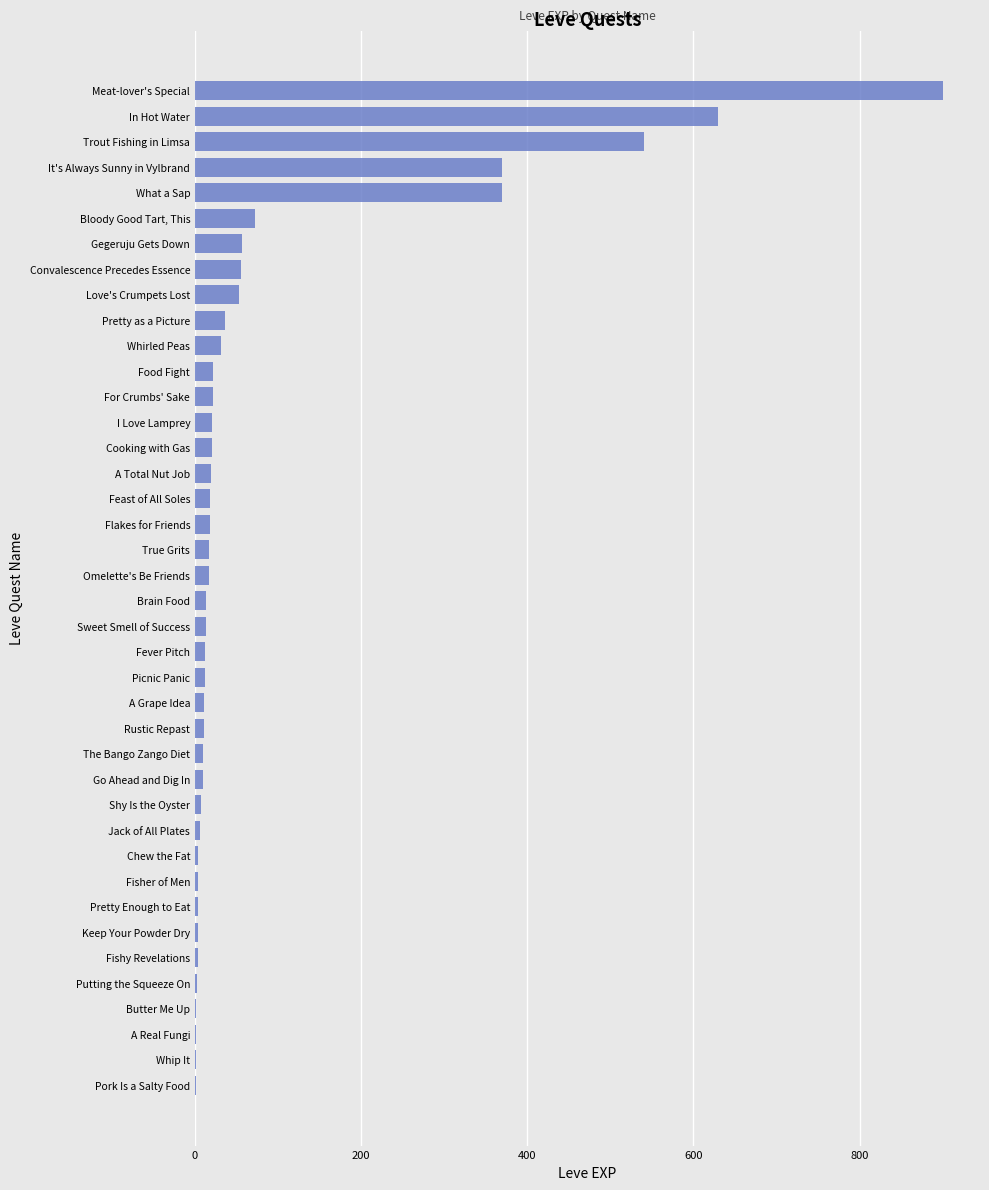

What is the sum of all values?

3413